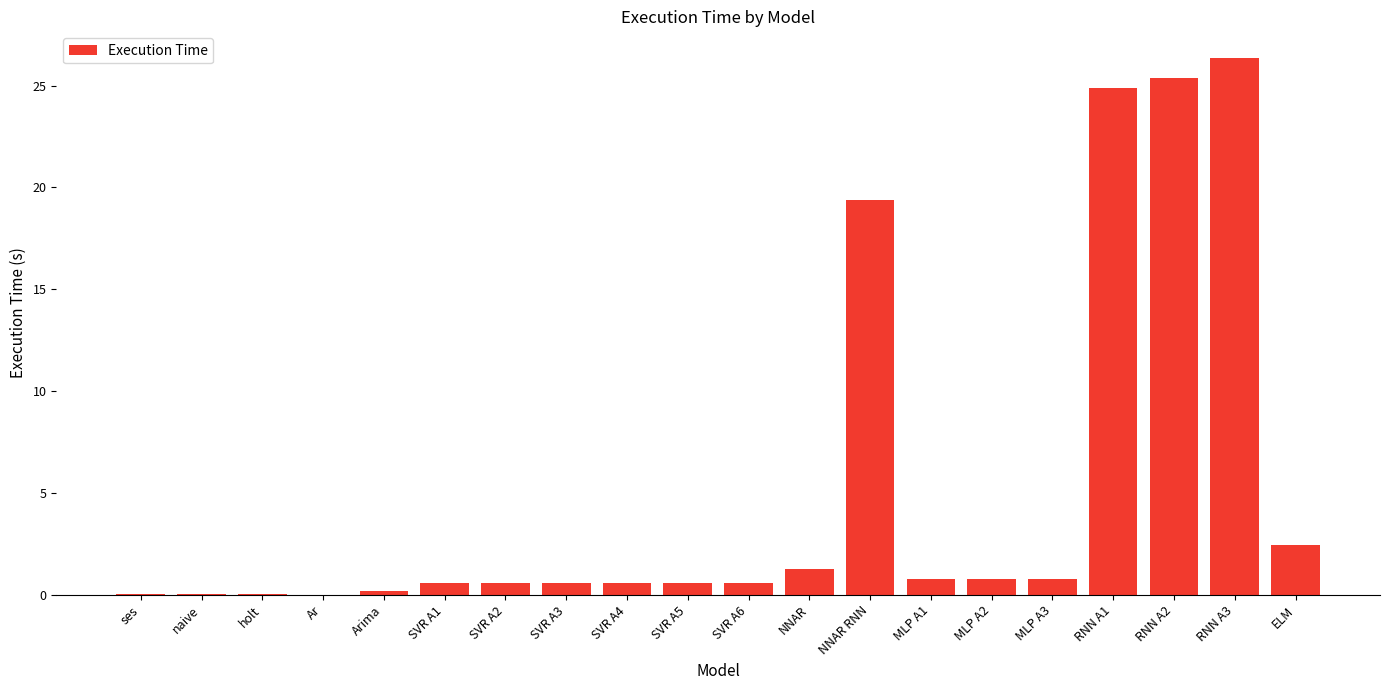

Which category has the highest value across all series?

RNN A3